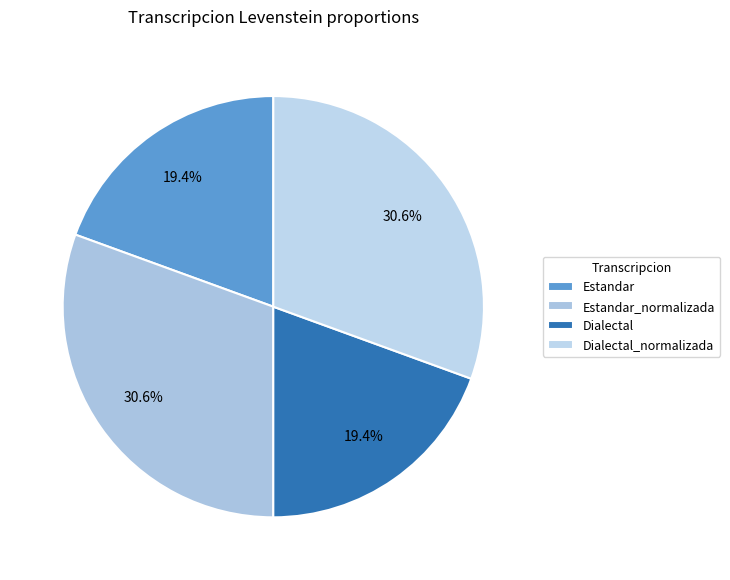

Rank the categories by value from highest to lowest.

Estandar_normalizada, Dialectal_normalizada, Estandar, Dialectal